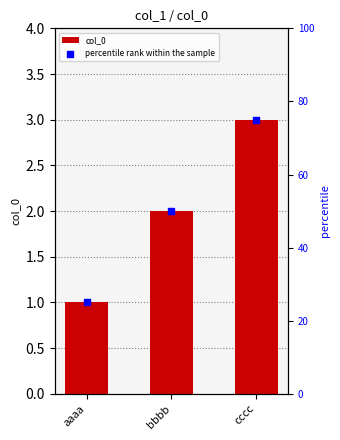

Which series has the widest spread of Y values?

percentile rank within the sample